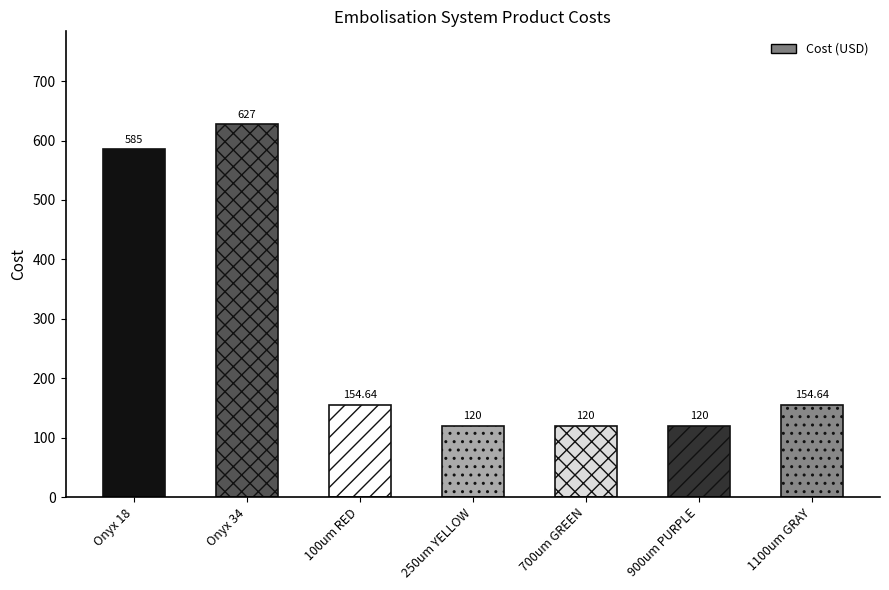

What is the label of the 4th bar from the right?

250um YELLOW